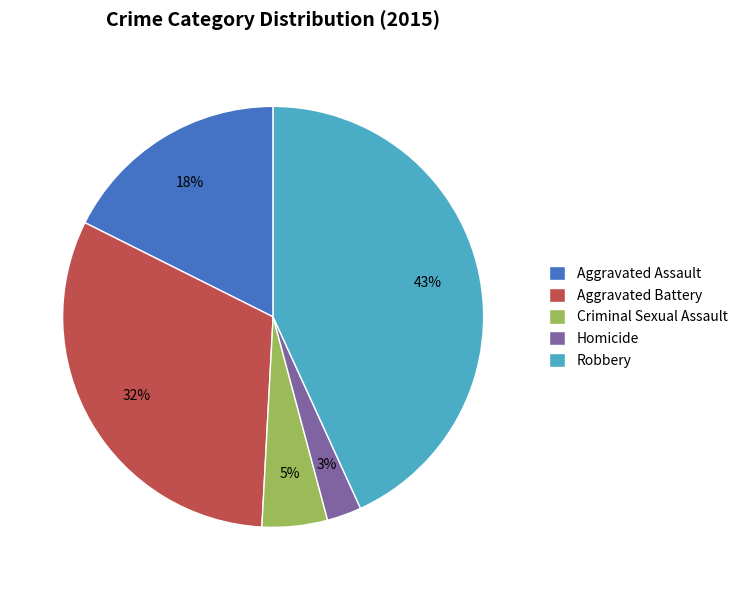

Rank the categories by value from highest to lowest.

Robbery, Aggravated Battery, Aggravated Assault, Criminal Sexual Assault, Homicide